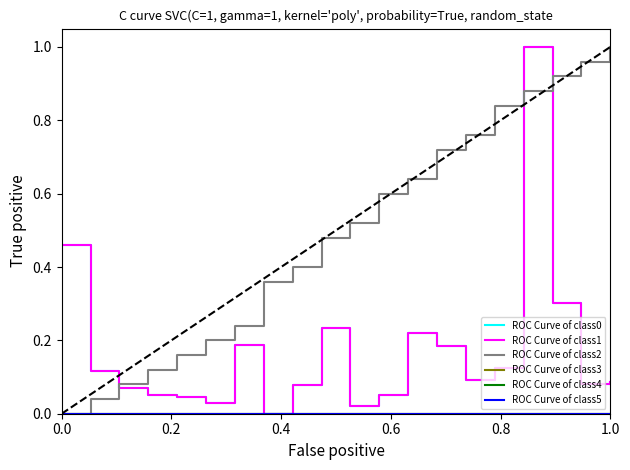

Is this an area chart (filled region under the line)?

No